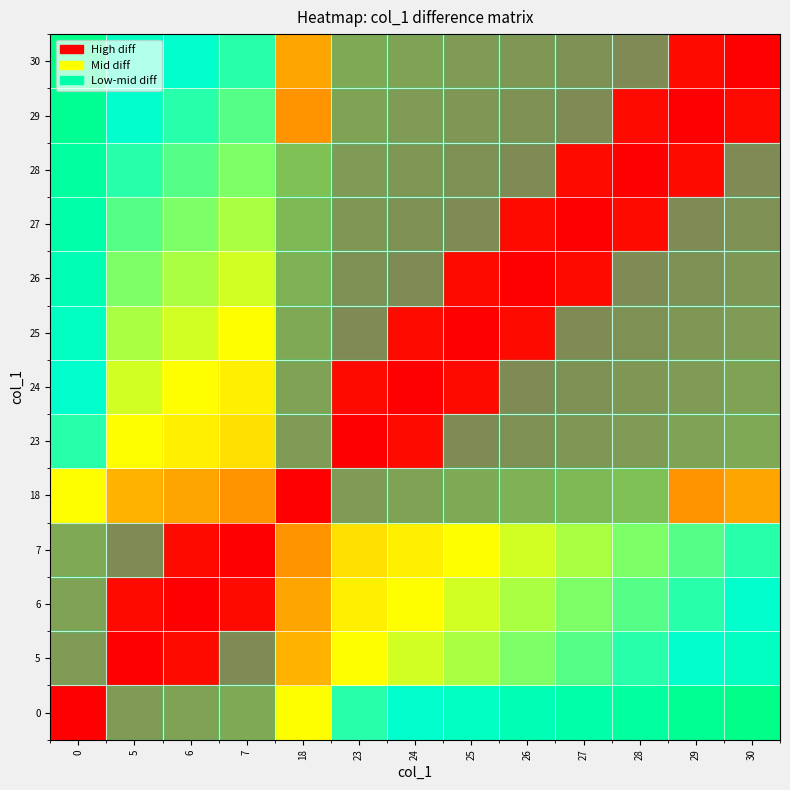

Reading right to left, extract all data points from this chart.

0: 30=1.0	29=1.0	28=0.9	27=0.9	26=0.9	25=0.8	24=0.8	23=0.8	18=0.6	7=0.2	6=0.2	5=0.2	0=0.0
5: 30=0.8	29=0.8	28=0.8	27=0.7	26=0.7	25=0.7	24=0.6	23=0.6	18=0.4	7=0.1	6=0.0	5=0.0	0=0.2
6: 30=0.8	29=0.8	28=0.7	27=0.7	26=0.7	25=0.6	24=0.6	23=0.6	18=0.4	7=0.0	6=0.0	5=0.0	0=0.2
7: 30=0.8	29=0.7	28=0.7	27=0.7	26=0.6	25=0.6	24=0.6	23=0.5	18=0.4	7=0.0	6=0.0	5=0.1	0=0.2
18: 30=0.4	29=0.4	28=0.3	27=0.3	26=0.3	25=0.2	24=0.2	23=0.2	18=0.0	7=0.4	6=0.4	5=0.4	0=0.6
23: 30=0.2	29=0.2	28=0.2	27=0.1	26=0.1	25=0.1	24=0.0	23=0.0	18=0.2	7=0.5	6=0.6	5=0.6	0=0.8
24: 30=0.2	29=0.2	28=0.1	27=0.1	26=0.1	25=0.0	24=0.0	23=0.0	18=0.2	7=0.6	6=0.6	5=0.6	0=0.8
25: 30=0.2	29=0.1	28=0.1	27=0.1	26=0.0	25=0.0	24=0.0	23=0.1	18=0.2	7=0.6	6=0.6	5=0.7	0=0.8
26: 30=0.1	29=0.1	28=0.1	27=0.0	26=0.0	25=0.0	24=0.1	23=0.1	18=0.3	7=0.6	6=0.7	5=0.7	0=0.9
27: 30=0.1	29=0.1	28=0.0	27=0.0	26=0.0	25=0.1	24=0.1	23=0.1	18=0.3	7=0.7	6=0.7	5=0.7	0=0.9
28: 30=0.1	29=0.0	28=0.0	27=0.0	26=0.1	25=0.1	24=0.1	23=0.2	18=0.3	7=0.7	6=0.7	5=0.8	0=0.9
29: 30=0.0	29=0.0	28=0.0	27=0.1	26=0.1	25=0.1	24=0.2	23=0.2	18=0.4	7=0.7	6=0.8	5=0.8	0=1.0
30: 30=0.0	29=0.0	28=0.1	27=0.1	26=0.1	25=0.2	24=0.2	23=0.2	18=0.4	7=0.8	6=0.8	5=0.8	0=1.0